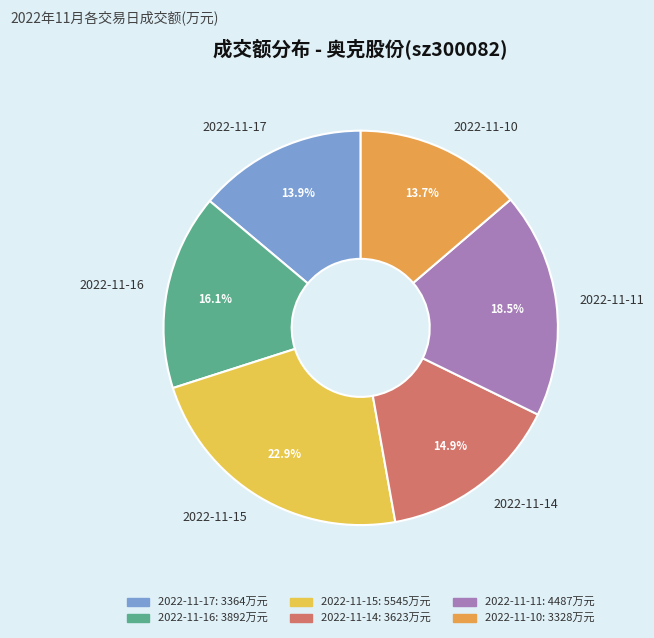

Is 2022-11-15 the majority of the pie?

No